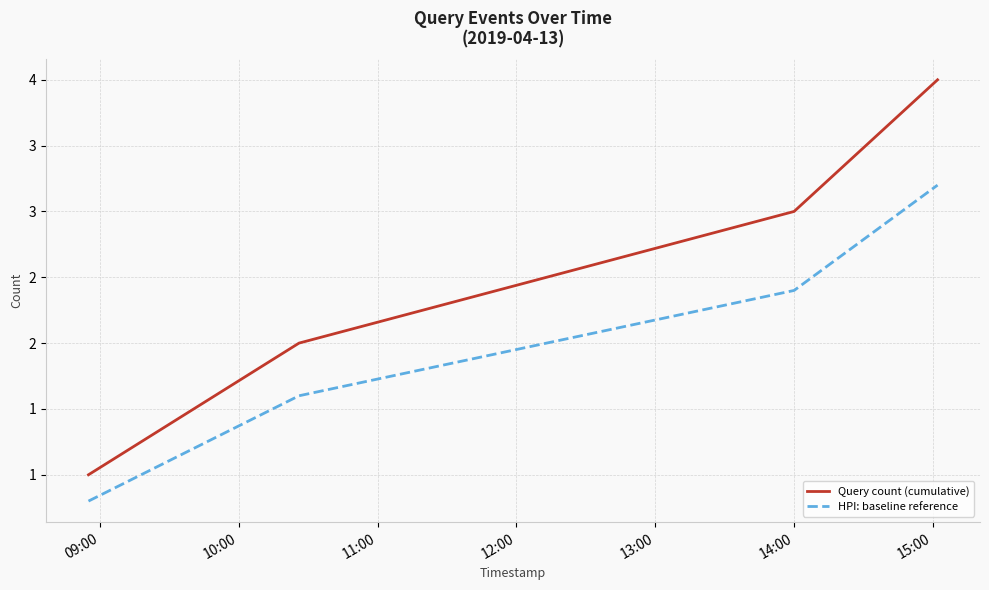

What is the value of the HPI: baseline reference point at the 2nd from the left?

1.6